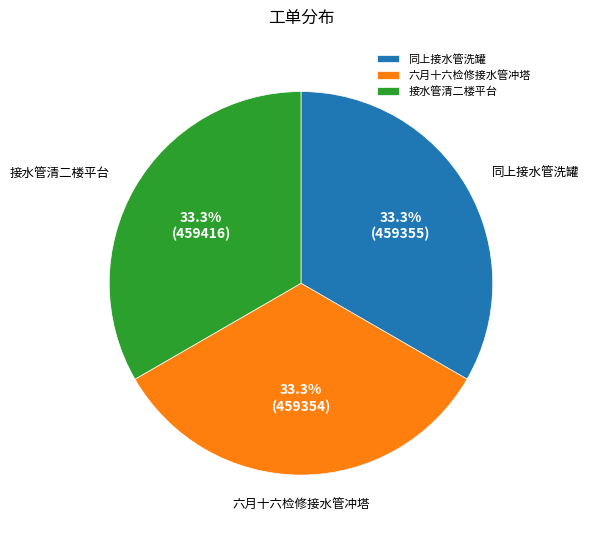

What portion of the pie excludes 接水管清二楼平台?

66.7%